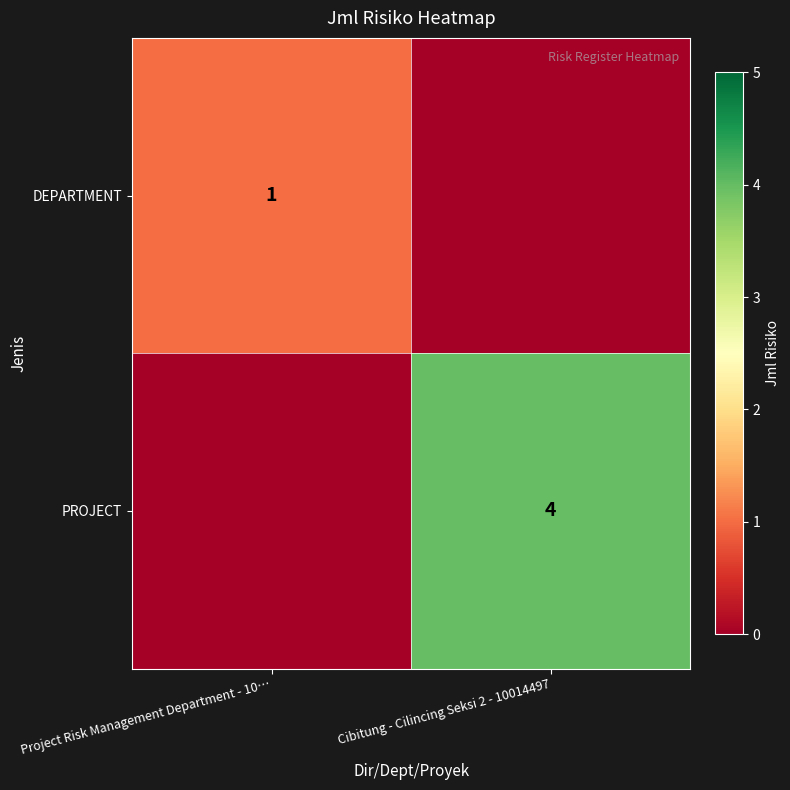

Is it true that DEPARTMENT equals 1 at Project Risk Management Department - 10…?

True